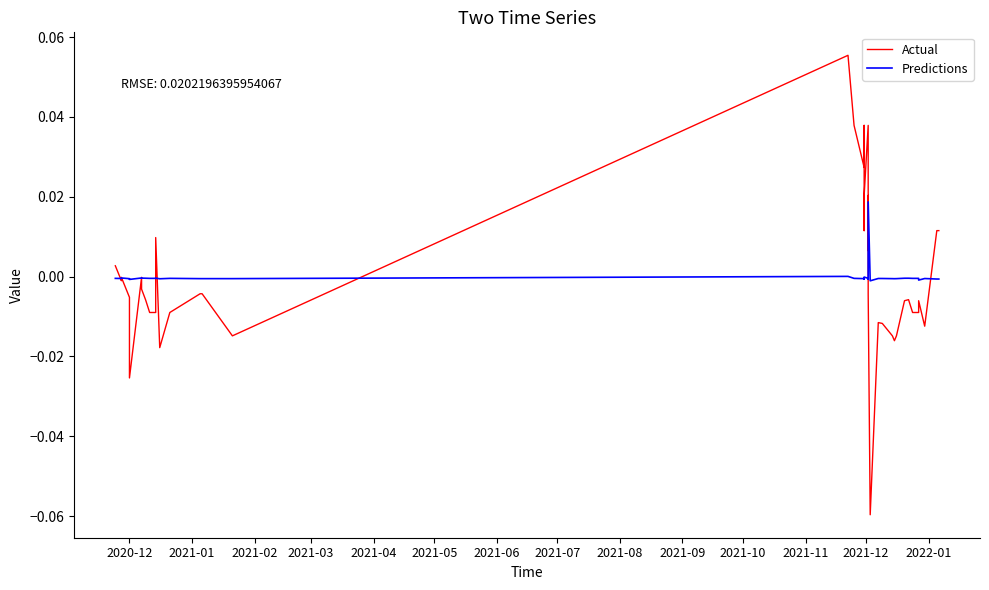

Reading left to right, extract all data points from this chart.

Actual: 0.0	-0.0	-0.0	-0.0	-0.0	-0.0	-0.0	-0.0	-0.0	-0.0	0.0	-0.0	-0.0	-0.0	-0.0	-0.0	0.1	0.0	0.0	0.0	0.0	0.0	0.0	0.0	0.0	-0.0	-0.1	-0.0	-0.0	-0.0	-0.0	-0.0	-0.0	-0.0	-0.0	-0.0	-0.0	-0.0	0.0	0.0
Predictions: -0.0	-0.0	-0.0	-0.0	-0.0	-0.0	-0.0	-0.0	-0.0	-0.0	-0.0	-0.0	-0.0	-0.0	-0.0	-0.0	0.0	-0.0	-0.0	-0.0	-0.0	-0.0	-0.0	-0.0	-0.0	0.0	-0.0	-0.0	-0.0	-0.0	-0.0	-0.0	-0.0	-0.0	-0.0	-0.0	-0.0	-0.0	-0.0	-0.0